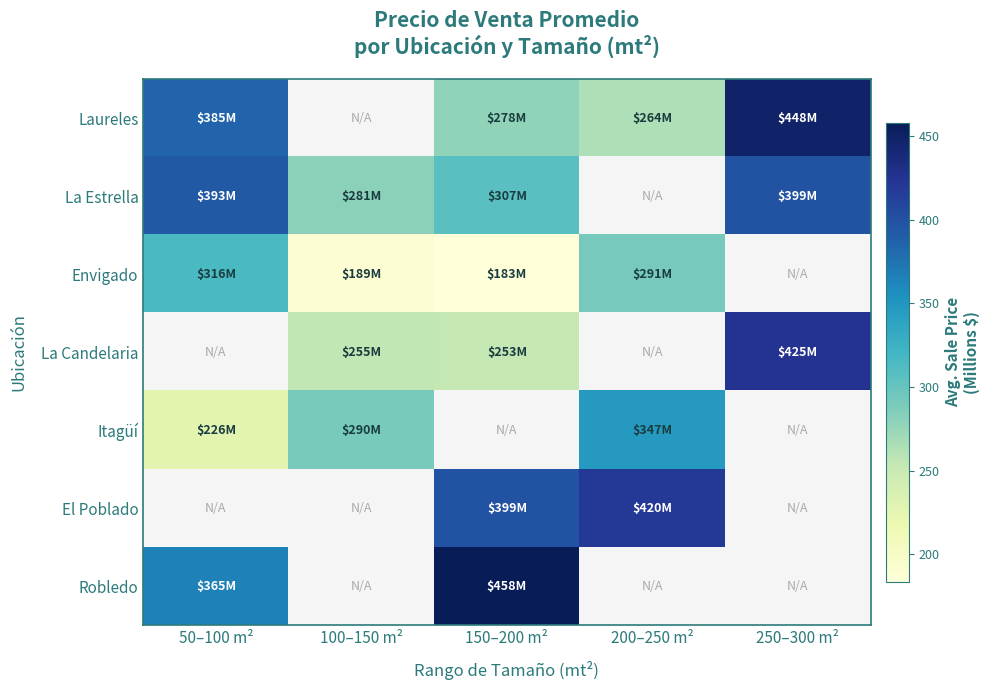

Where does the El Poblado series first go above 398?

150–200 m²